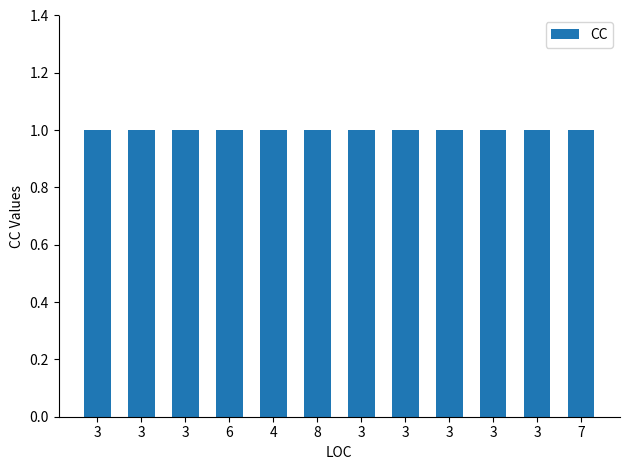

Between 3 and 8, which is larger?

3